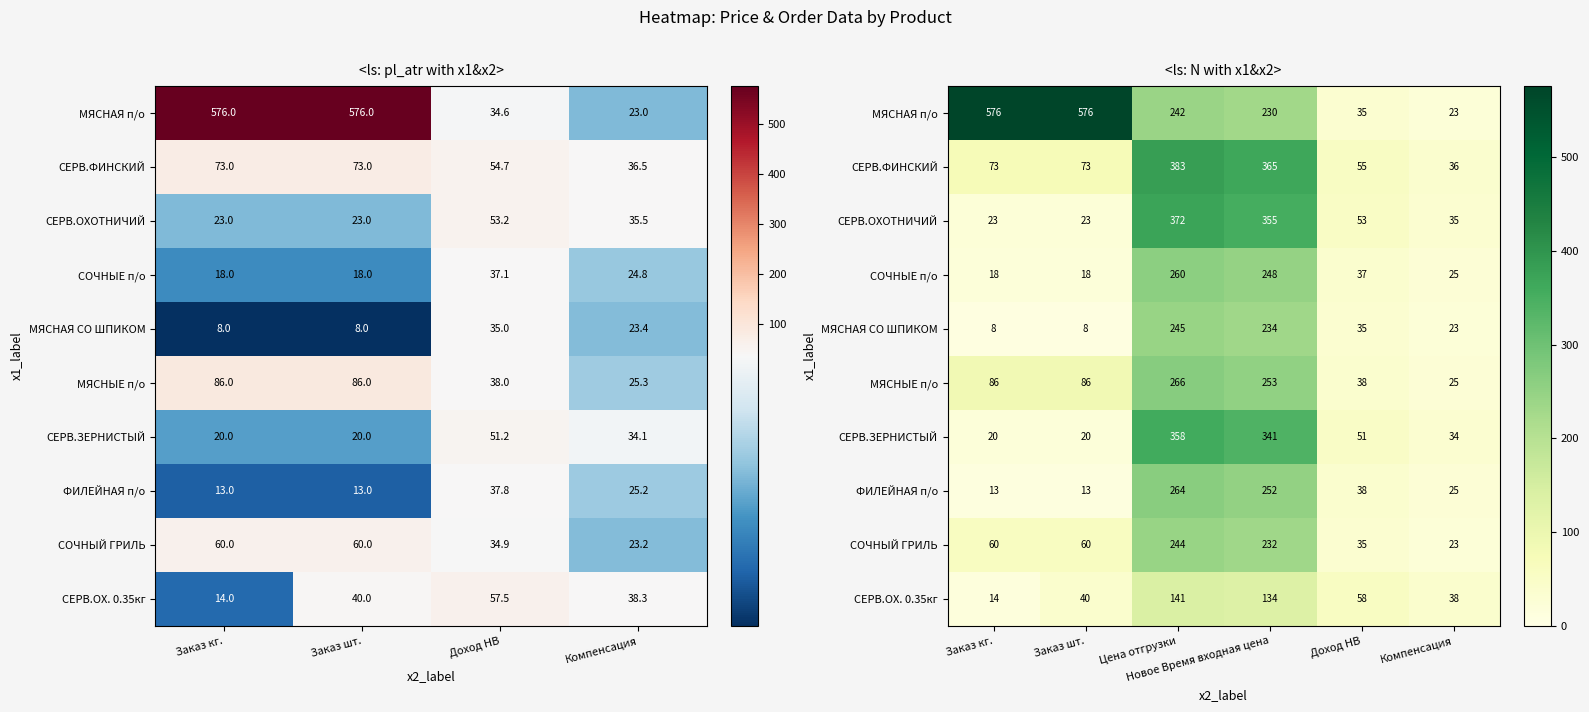

Where is ФИЛЕЙНАЯ п/о nearest to the value 138?

Доход НВ